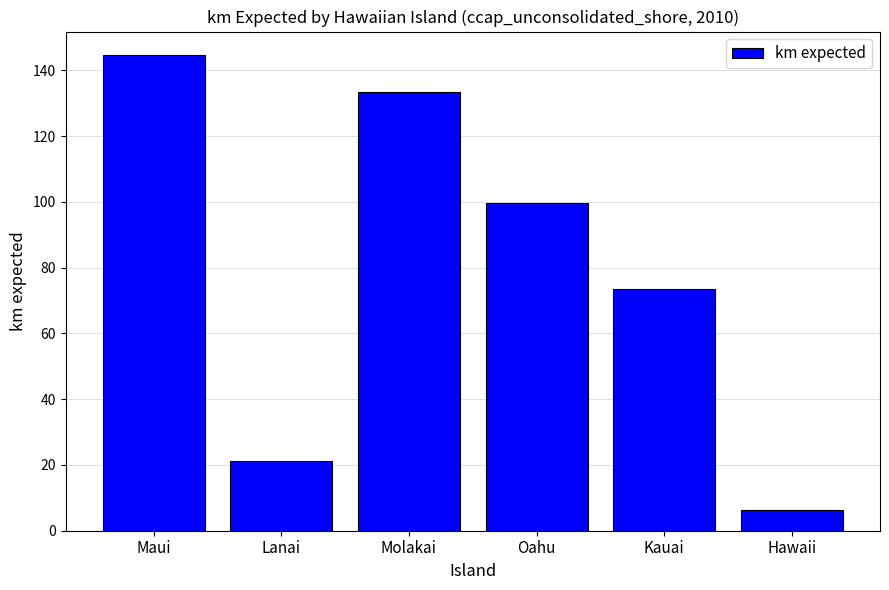

Between Kauai and Hawaii, which is larger?

Kauai